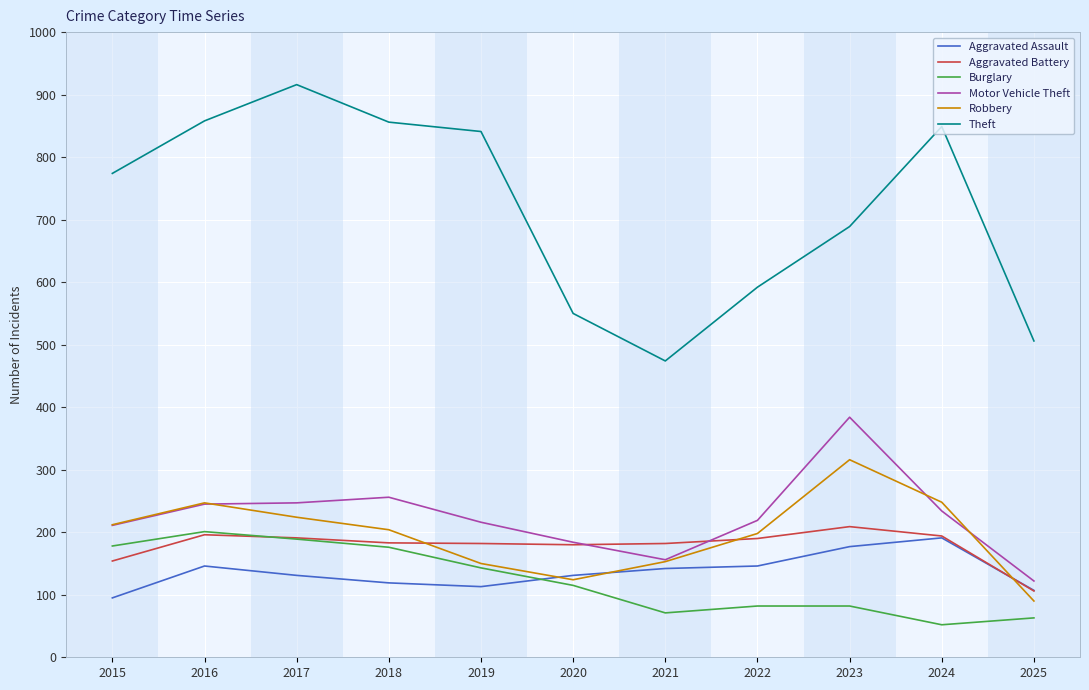

True or false: Aggravated Battery has a value of 317 at 2021.

False